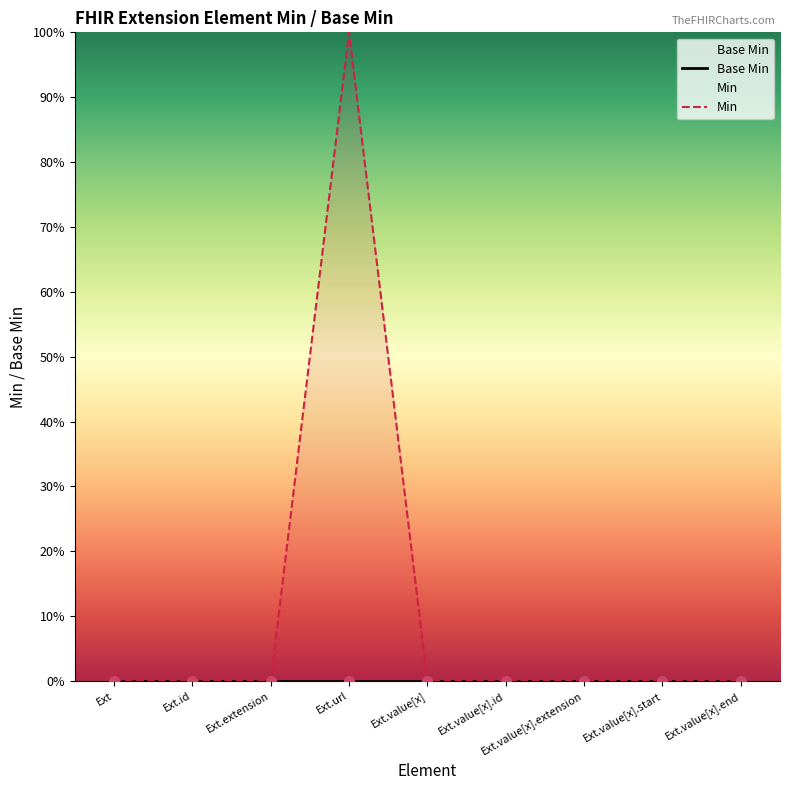

Which series reaches the minimum Y coordinate?

Base Min